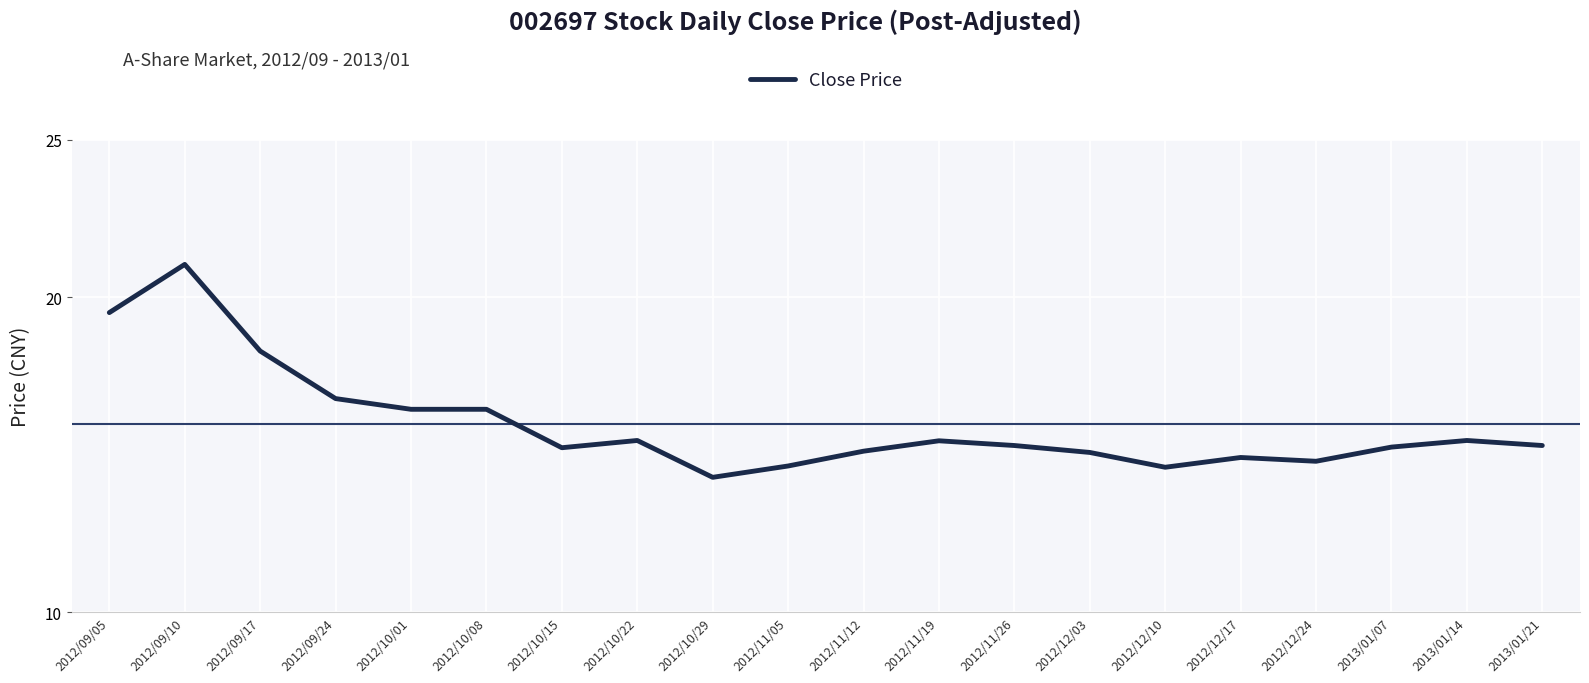

What is the approximate value at 2012/11/05?

14.7